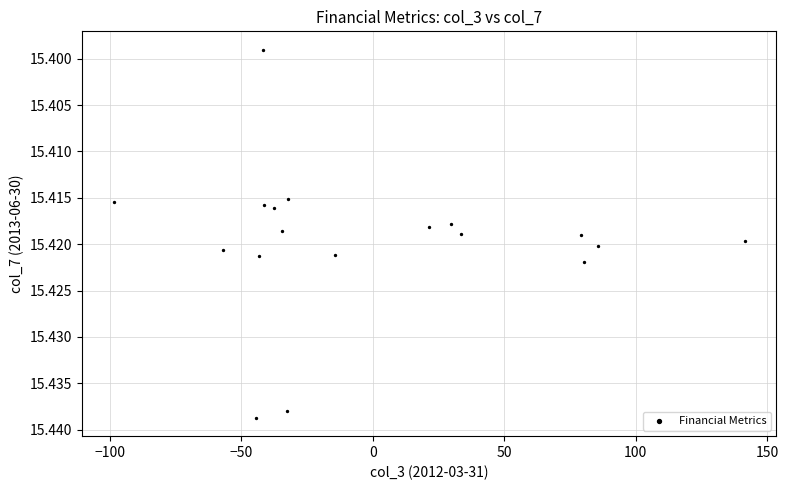

What is the range of X values (max minus min)?

239.8